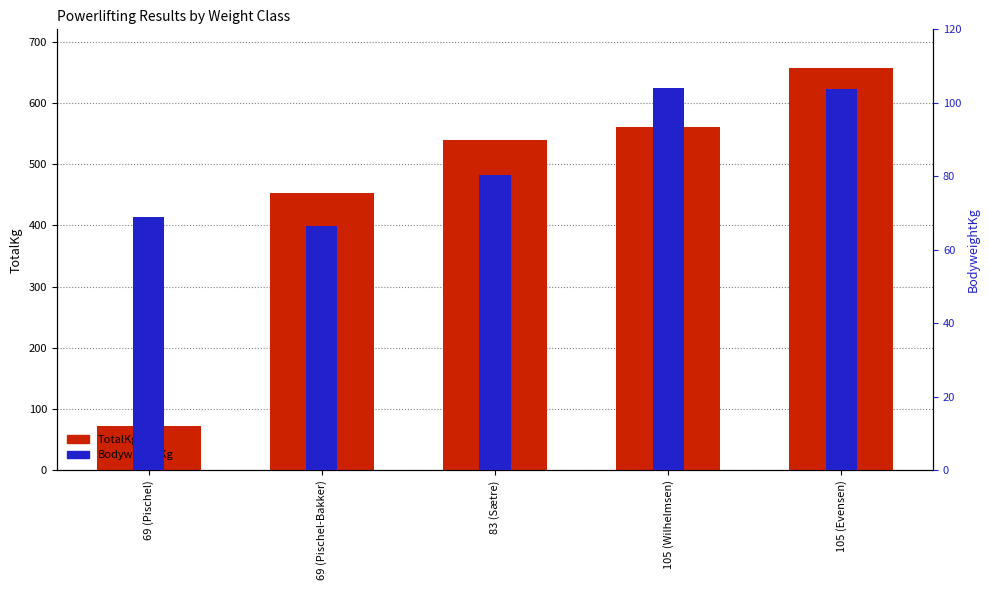

List the series in order of their peak value, lowest first.

BodyweightKg, TotalKg